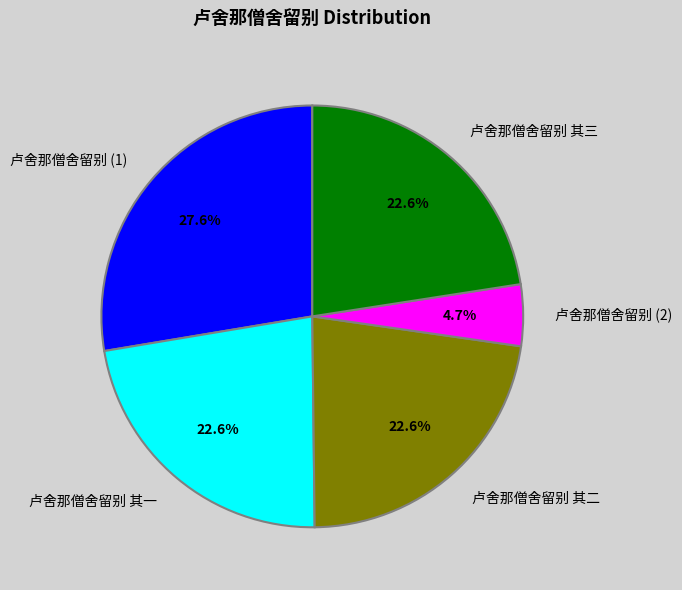

What is the ratio of the value at 卢舍那僧舍留别 其二 to the value at 卢舍那僧舍留别 (2)?

4.8